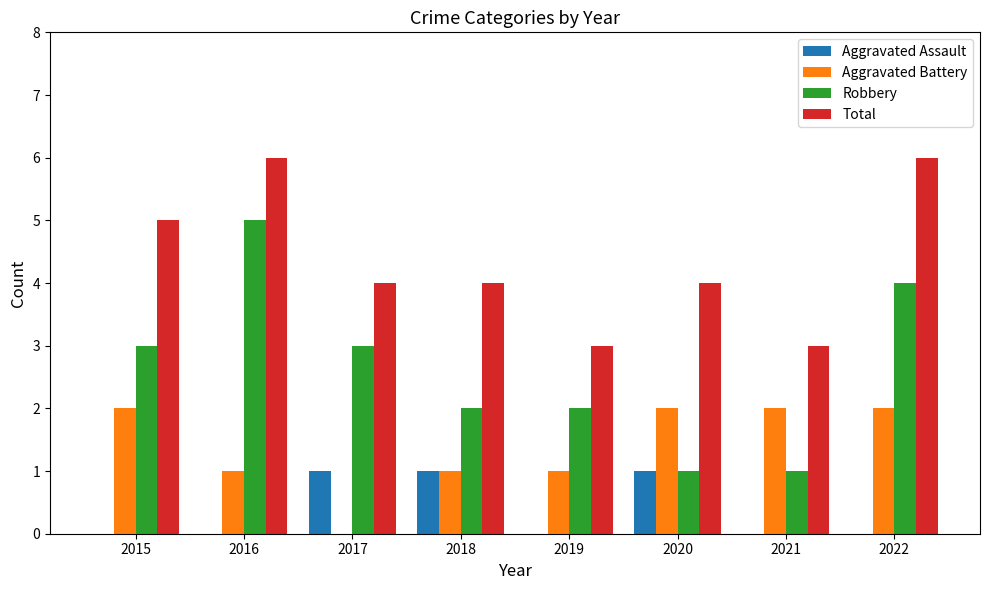

Which series has the largest total across all categories?

Total